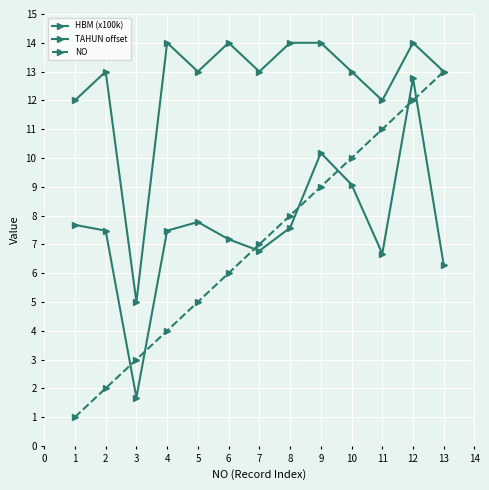

Does the chart have visible grid lines?

Yes